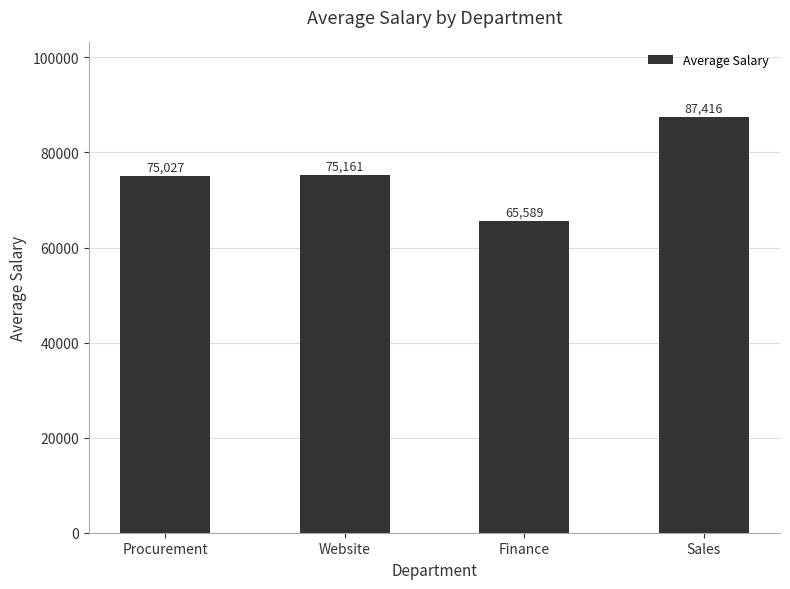

What is the value of the 4th bar from the left?

87416